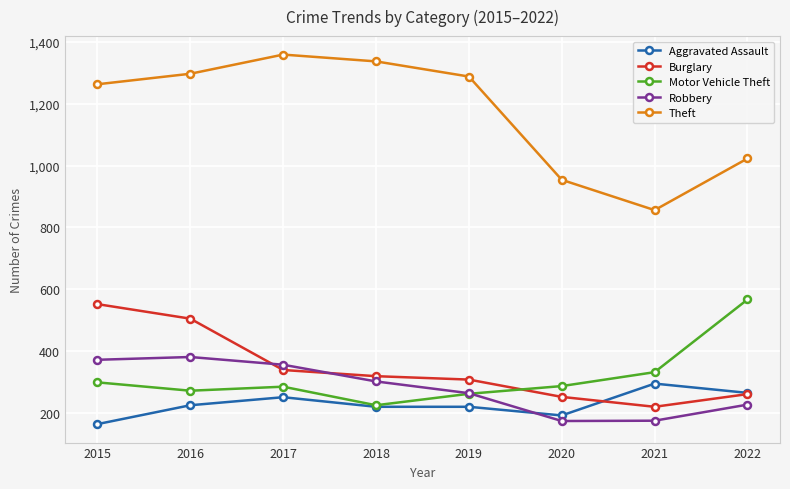

What is the sum of all Motor Vehicle Theft values?

2529